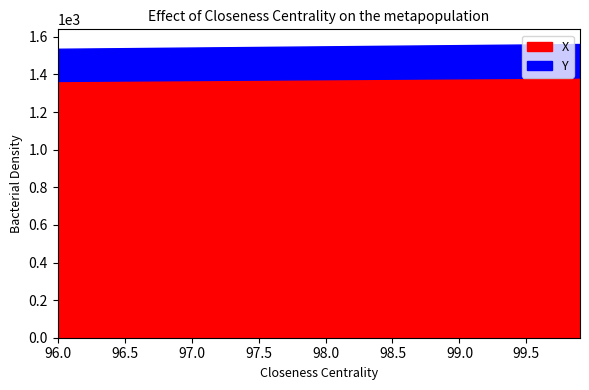

At which label does X reach its minimum?

96.0